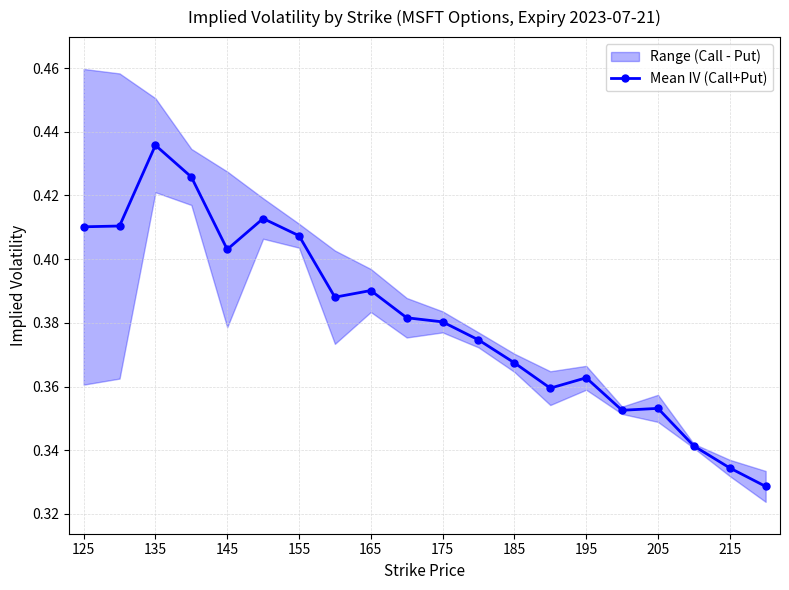

How many lines are shown in the chart?

1